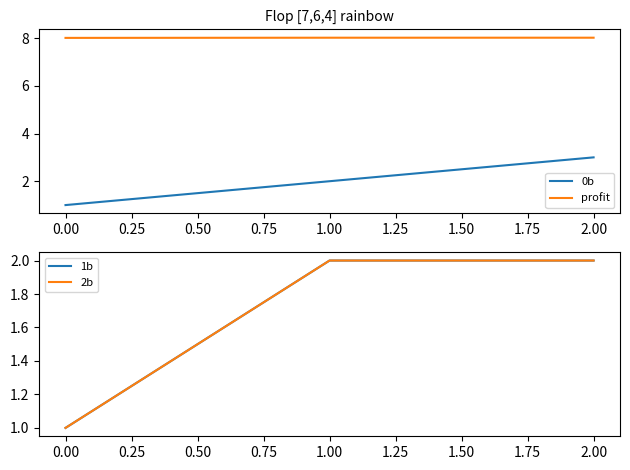

True or false: profit has a value of 8.0 at 2.00.

True